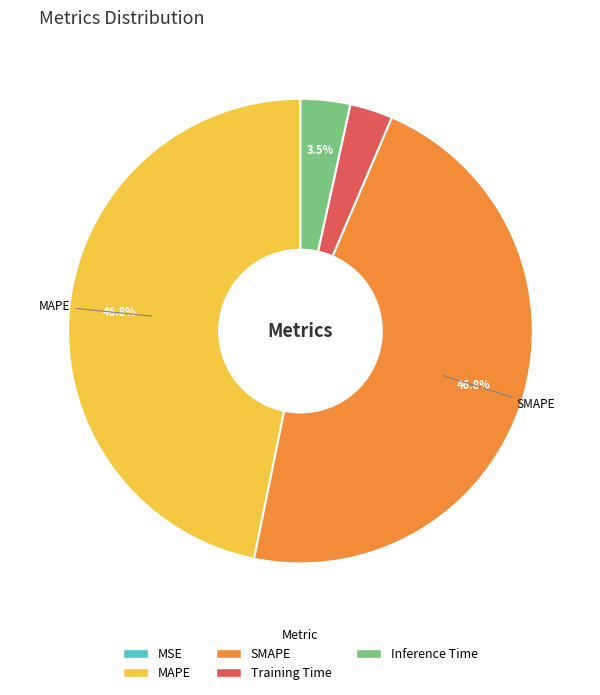

Does SMAPE account for over 50% of the chart?

No